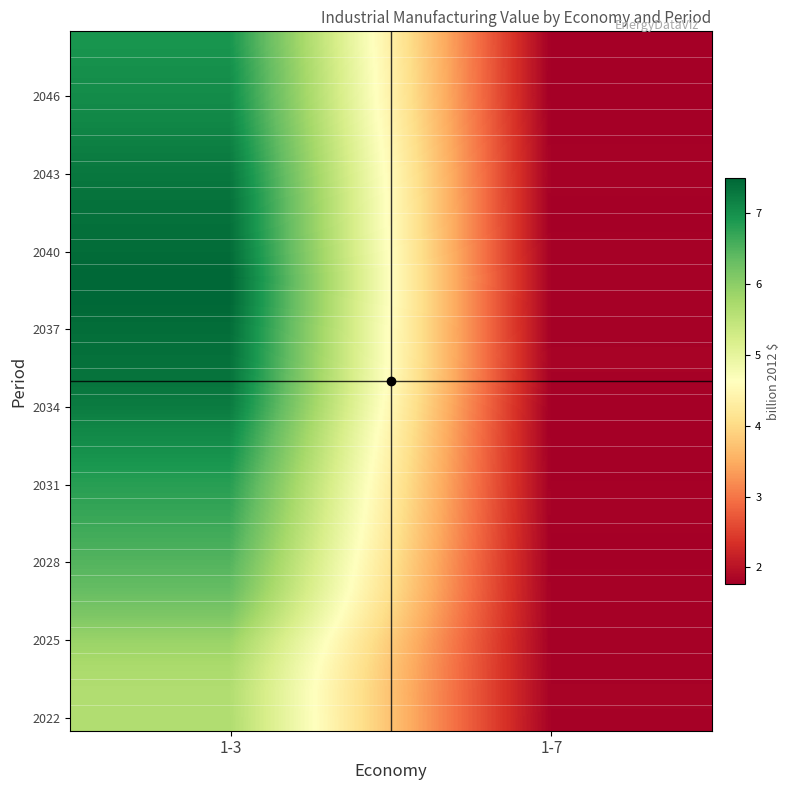

Which label corresponds to the largest value in the chart?

1-3